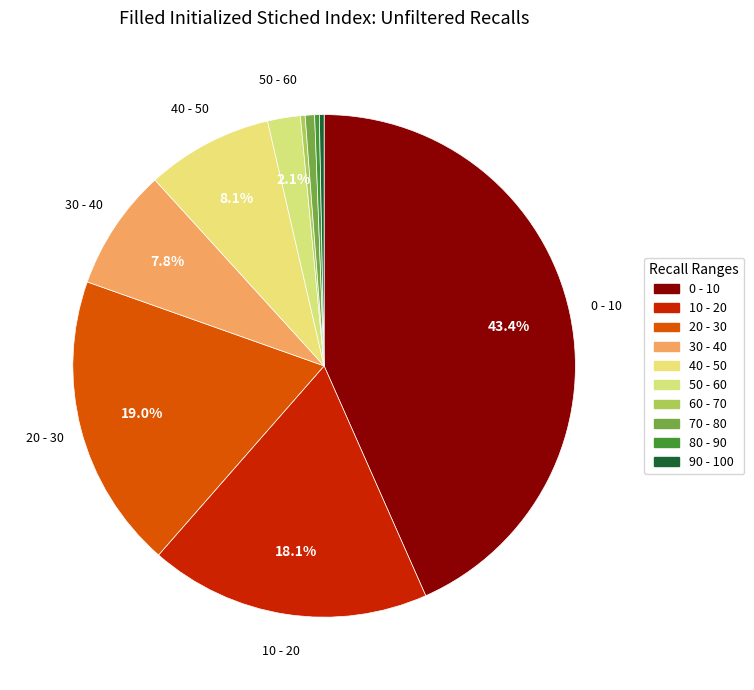

Do 50 - 60 and 30 - 40 together represent more than half of the pie?

No